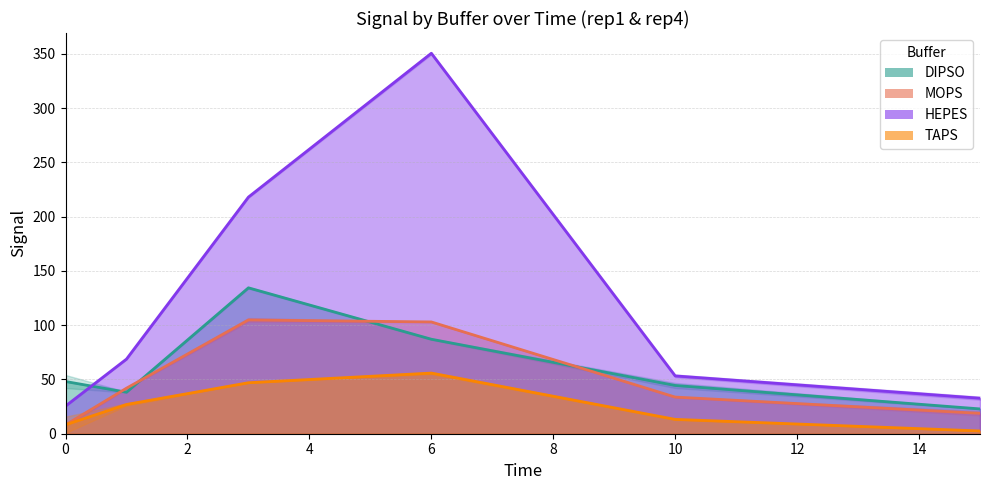

True or false: DIPSO line and HEPES line cross at least once.

True